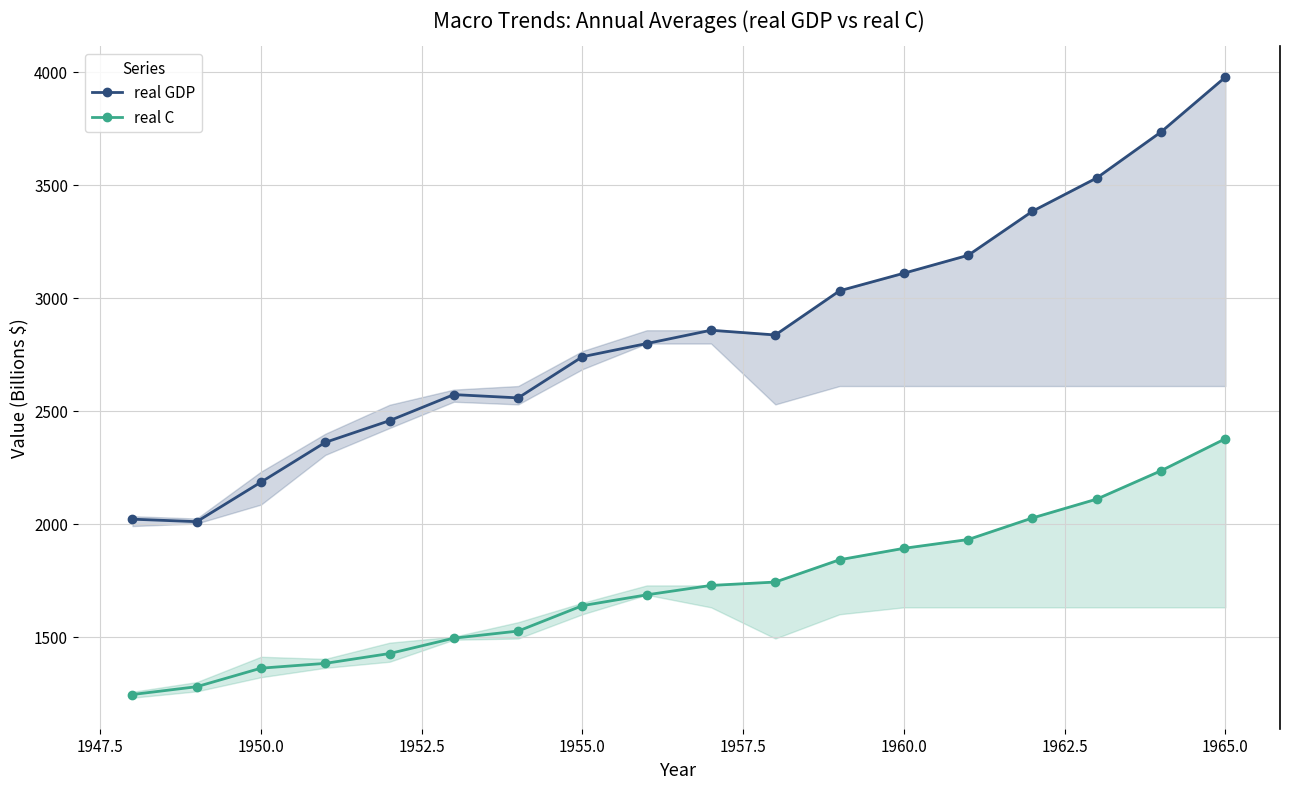

Which series has the largest range (max minus min)?

real GDP